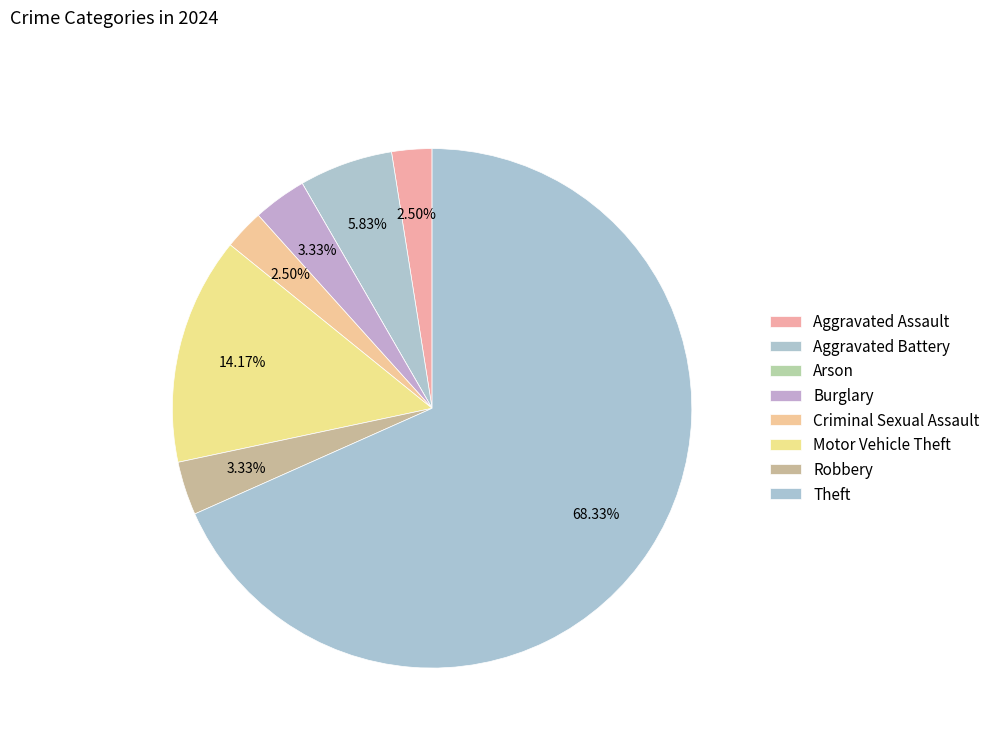

To the nearest percent, what is the combined percentage of Aggravated Assault and Arson?

2%